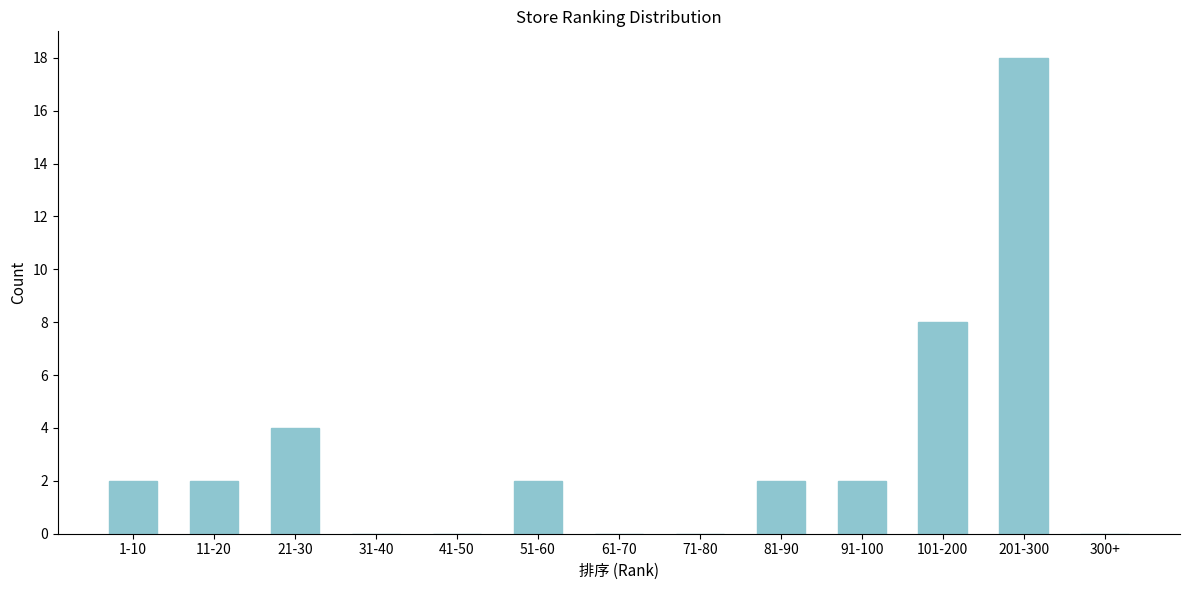

Reading left to right, what are all the values shown in this chart?

1-10=2	11-20=2	21-30=4	31-40=0	41-50=0	51-60=2	61-70=0	71-80=0	81-90=2	91-100=2	101-200=8	201-300=18	300+=0